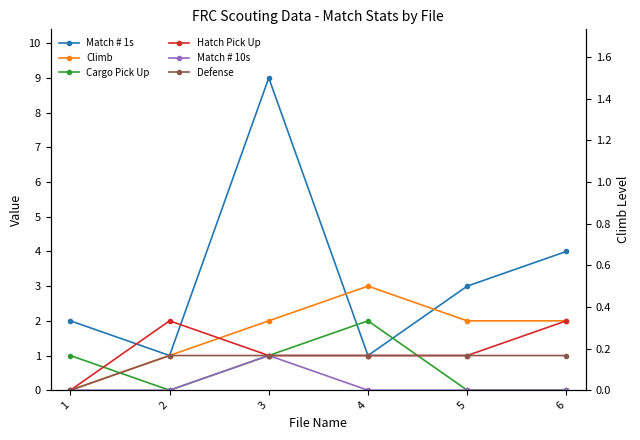

Which has a higher value, 2 or 1?

1